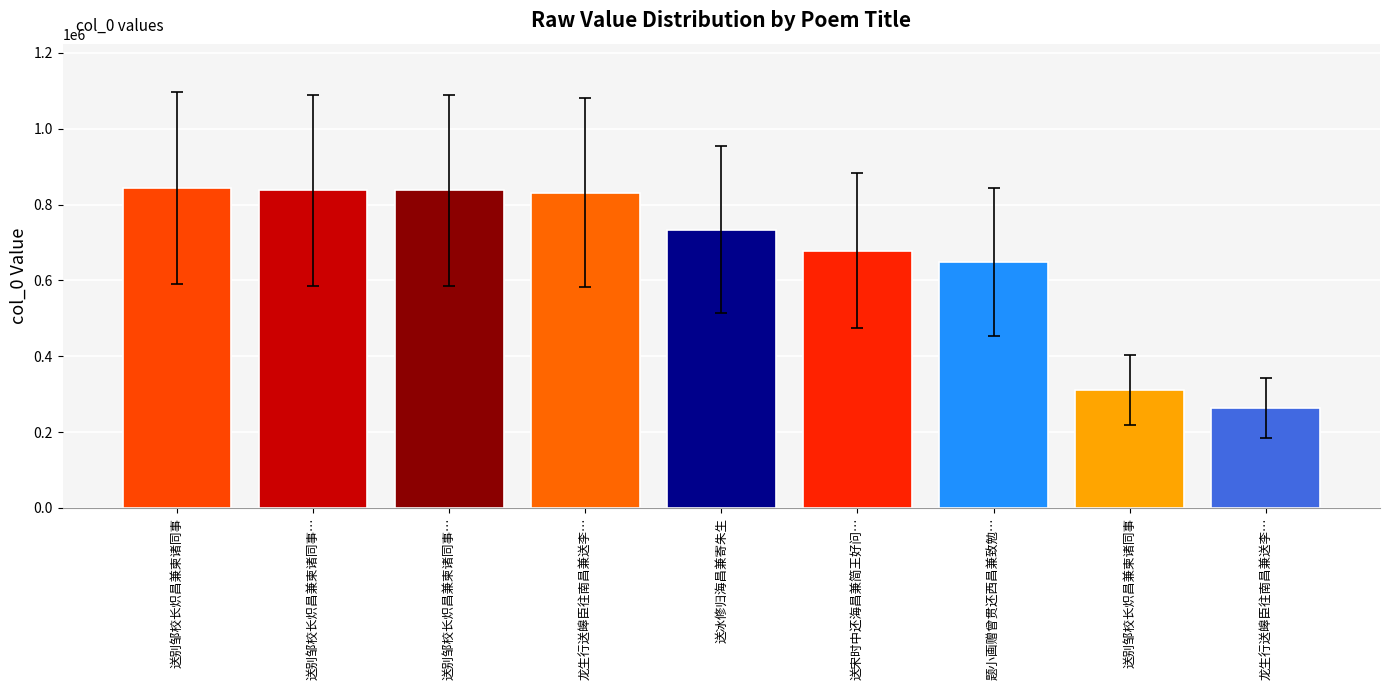

How many distinct data groups are displayed?

1